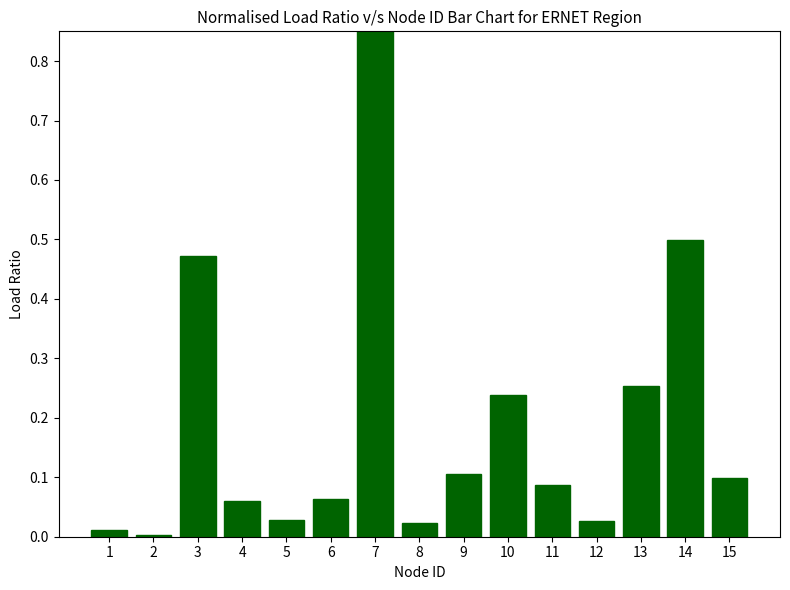

What is the sum of all values?

3.0